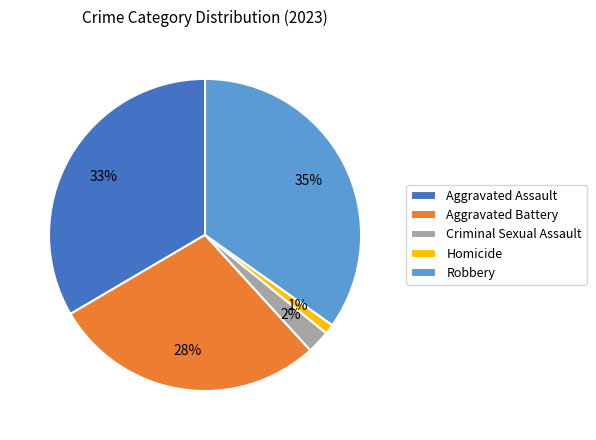

What percentage is the Aggravated Battery slice, to the nearest percent?

28%